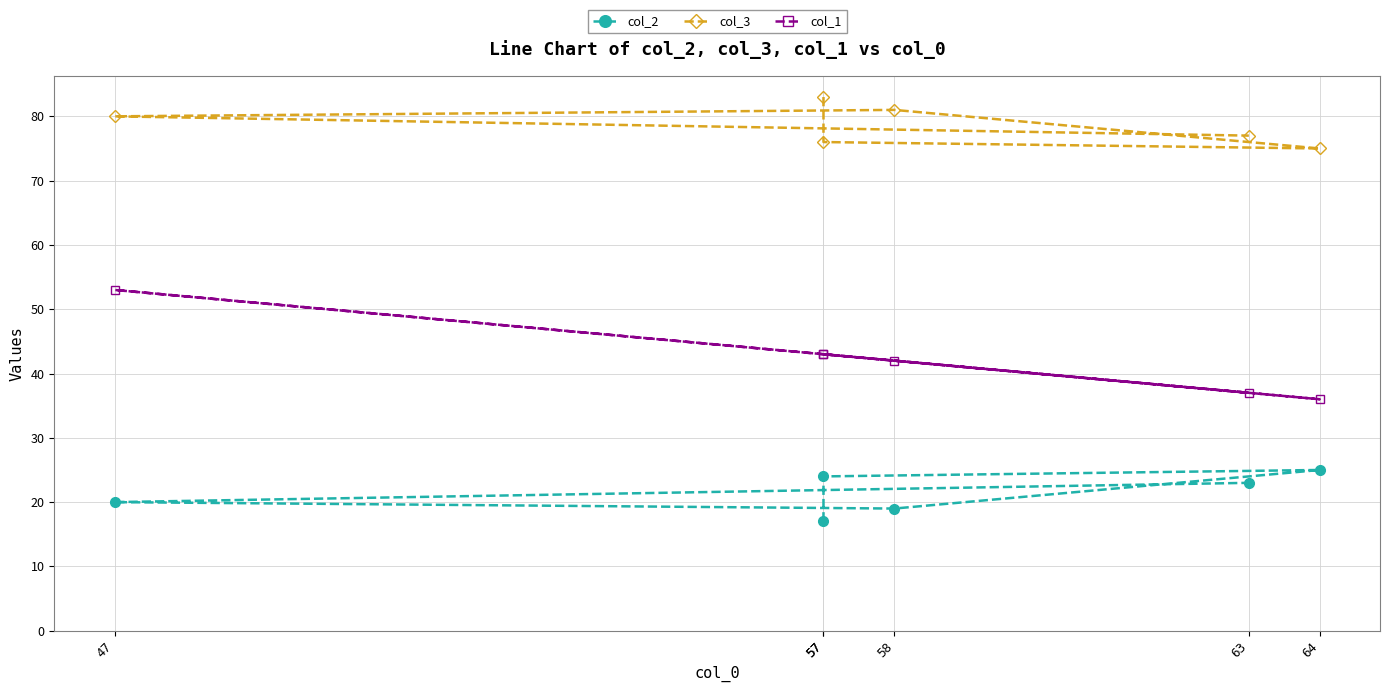

What is the spread (max minus min) of values at 64?

50